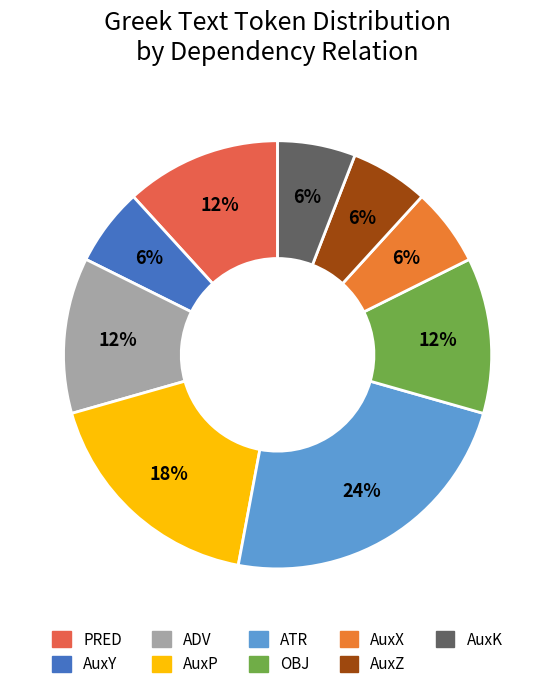

Count the number of slices in the pie.

9